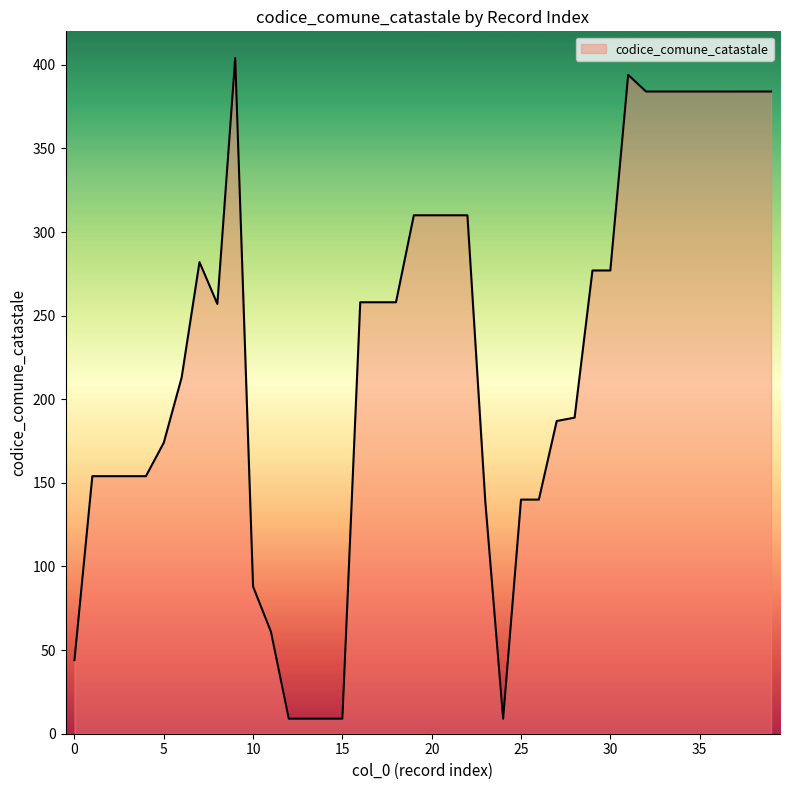

What is the difference between the maximum and minimum values?

395